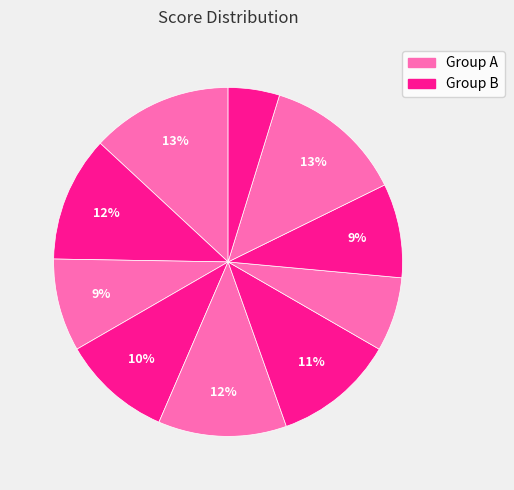

Count the number of slices in the pie.

10